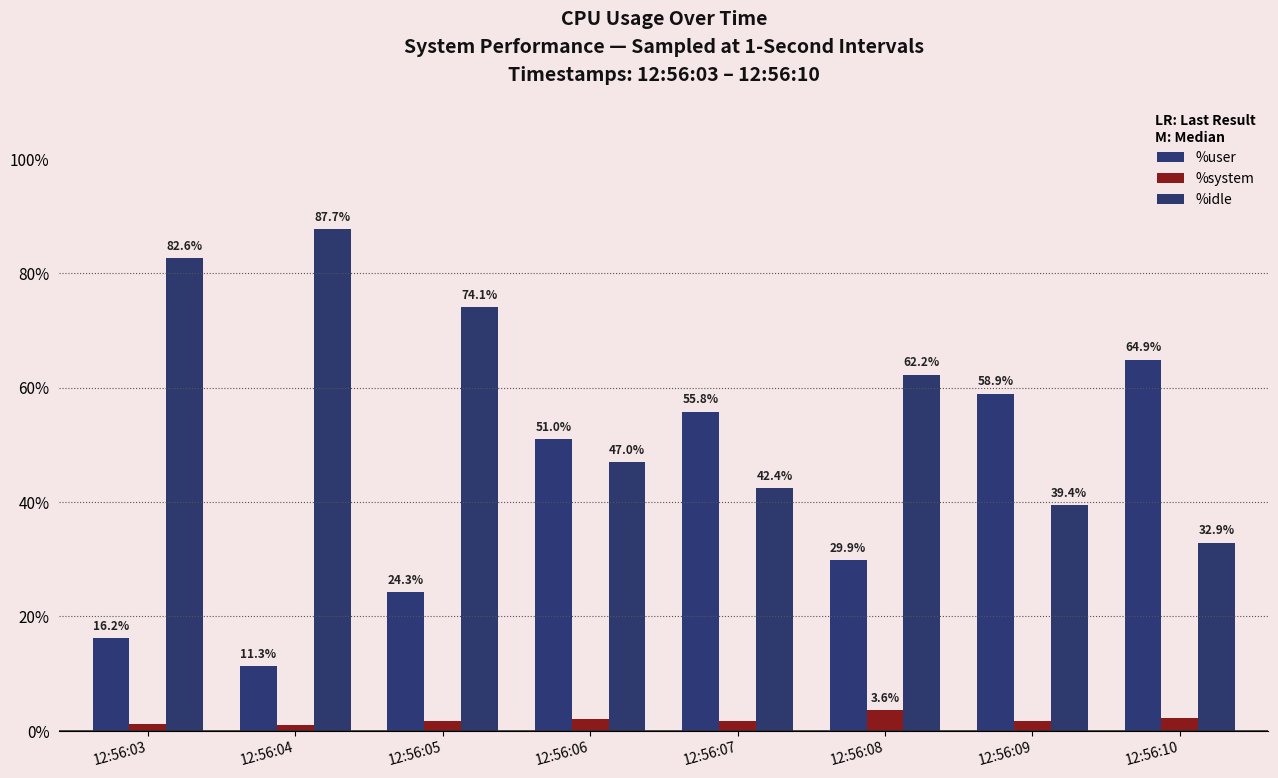

Between 12:56:03 and 12:56:09, which series saw the biggest shift?

%idle